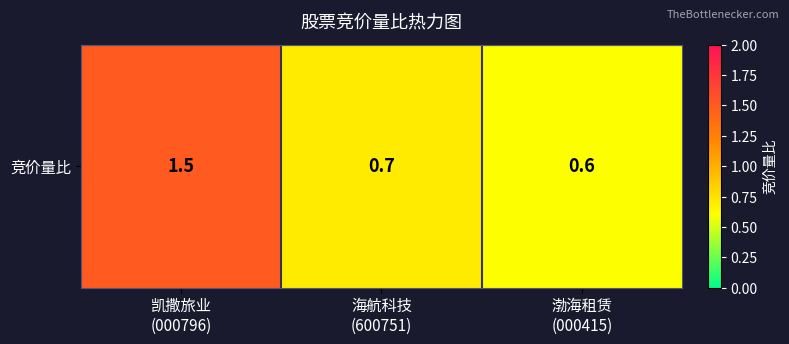

What is the sum of the values at 渤海租赁
(000415) and 凯撒旅业
(000796)?

2.1